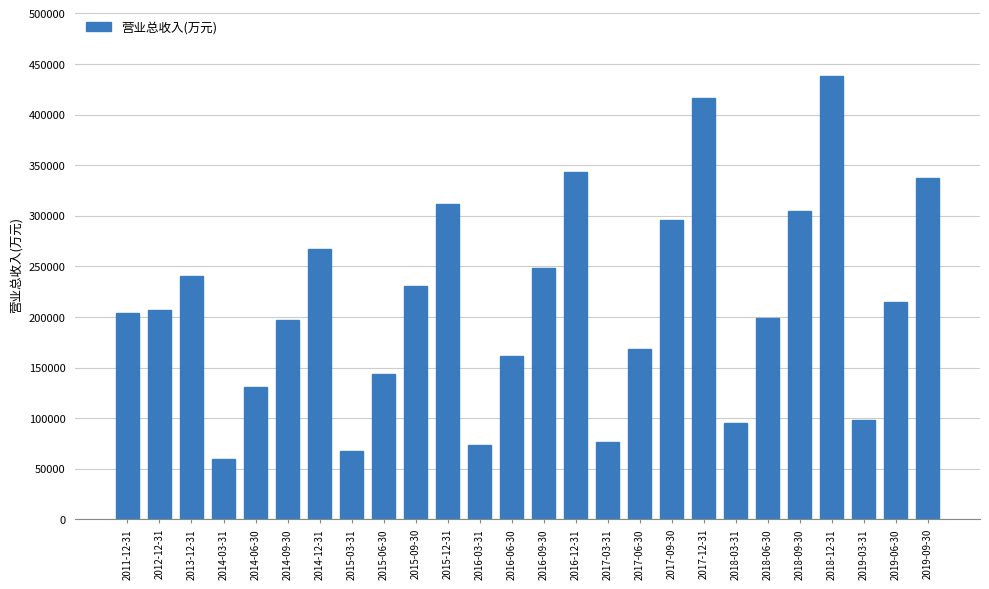

What is the label of the 8th bar from the left?

2015-03-31